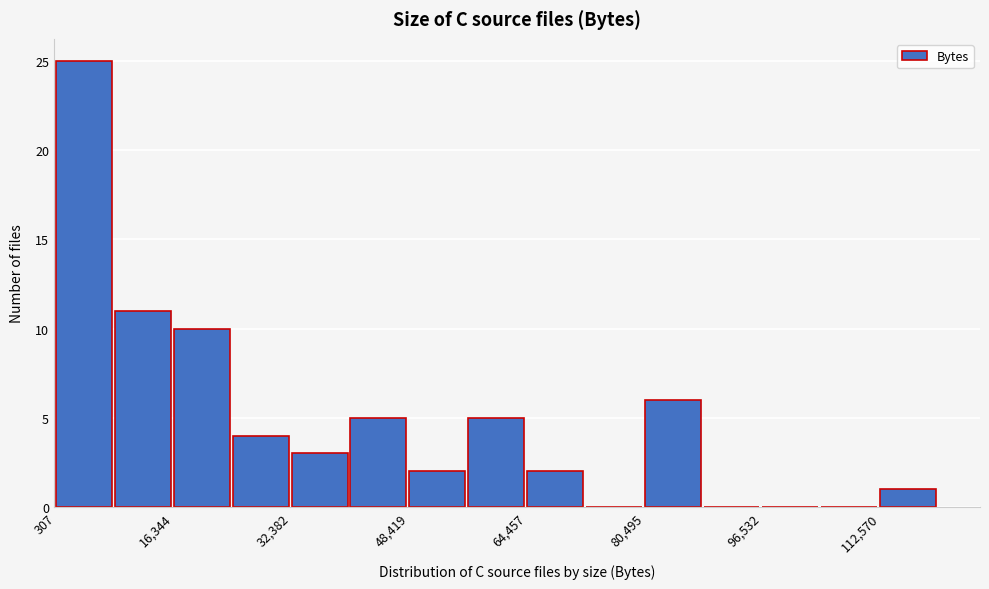

Reading left to right, transcribe this chart: for each bar, give the range it covers on the x-axis and its height. Neither the bar edges nor the heights are printed on the chart, so give them approximately, as read against the axes.

0 to 8000: 25
8000 to 16000: 11
16000 to 24000: 10
24000 to 32000: 4
32000 to 40000: 3
40000 to 48000: 5
48000 to 56000: 2
56000 to 64000: 5
64000 to 72000: 2
72000 to 80000: 0
80000 to 88000: 6
88000 to 96000: 0
96000 to 104000: 0
104000 to 112000: 0
112000 to 120000: 1